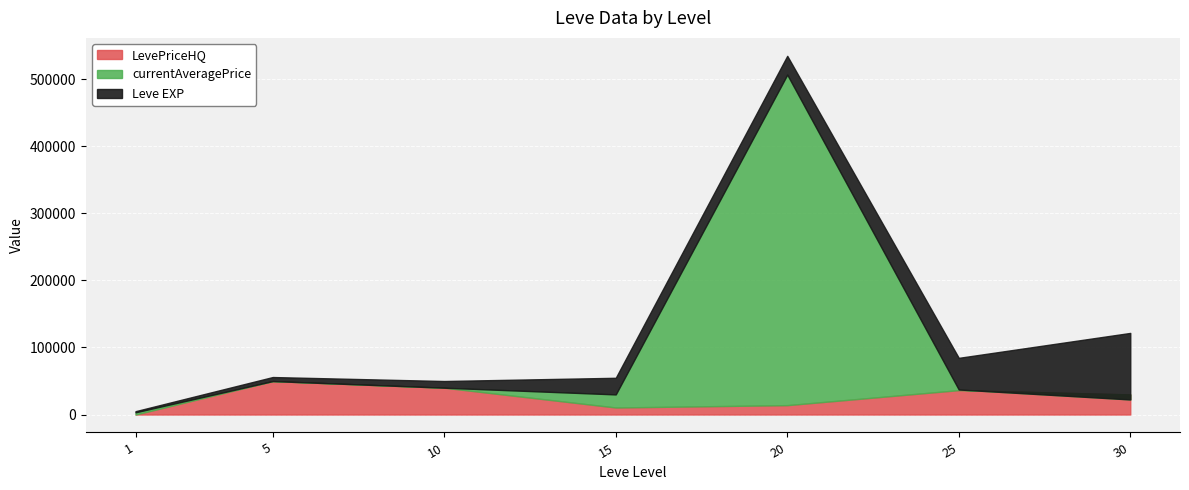

Reading left to right, what are all the values shown in this chart?

Leve EXP: 1=1690	5=6030	10=9990	15=24790	20=28010	25=47200	30=99220
currentAveragePrice: 1=3307	5=49895	10=40000	15=30010	20=507000	25=37337	30=22499
LevePriceHQ: 1=0	5=49895	10=40000	15=10500	20=14000	25=36400	30=29999